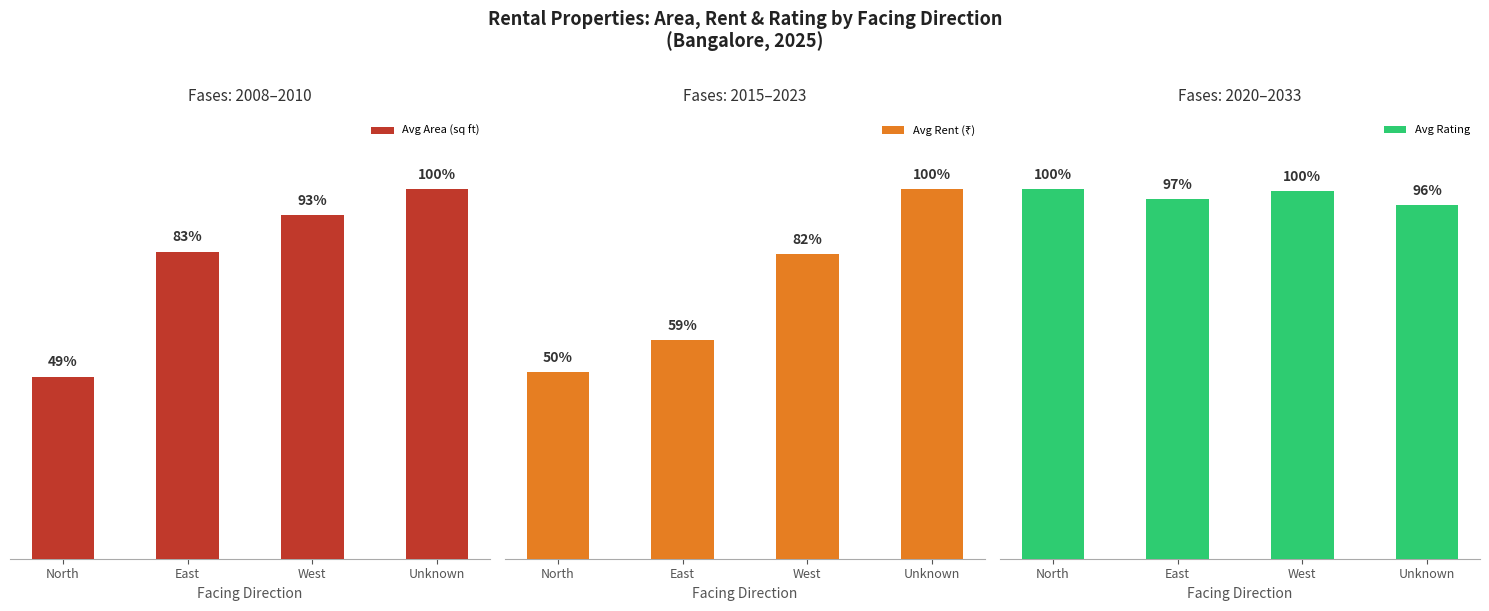

What is the difference between the maximum and minimum values in the Avg Rent (₹) series?

18644.9